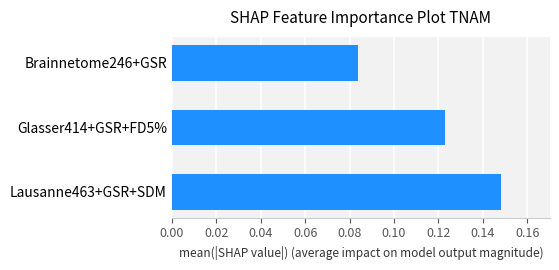

List the labels in order of value, smallest first.

Brainnetome246+GSR, Glasser414+GSR+FD5%, Lausanne463+GSR+SDM